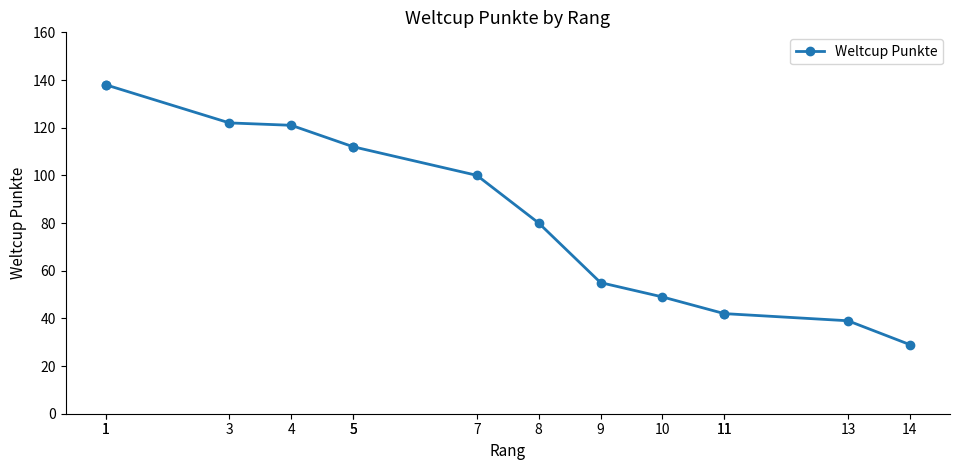

Between 11 and 8, which is larger?

8